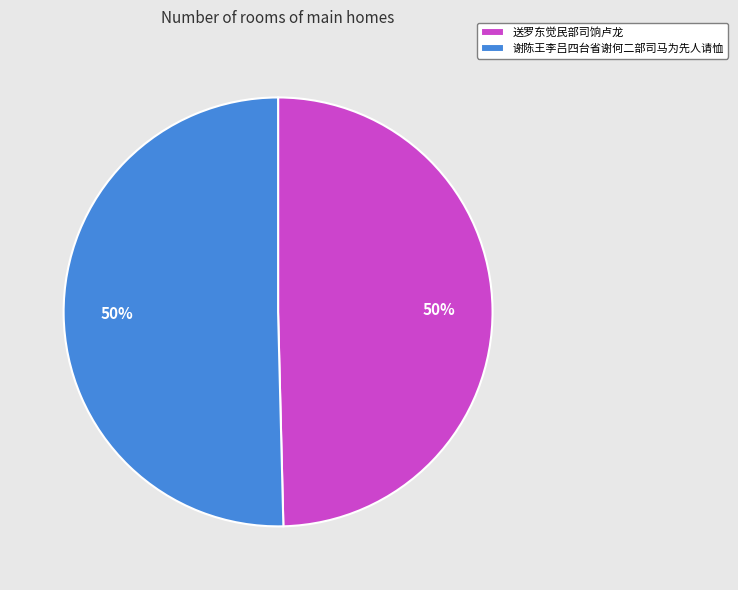

Approximately how many times larger is the value at 送罗东觉民部司饷卢龙 compared to 谢陈王李吕四台省谢何二部司马为先人请恤?

1.0